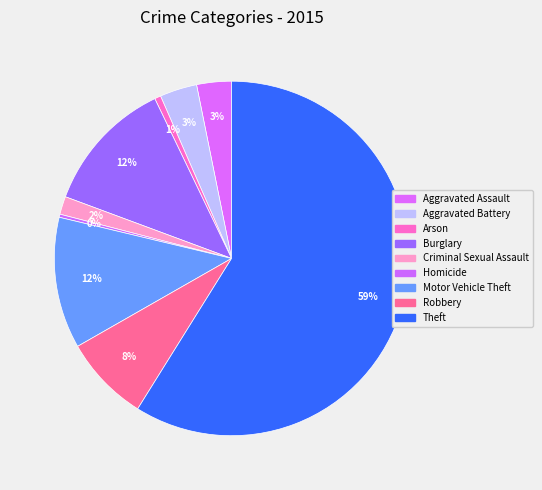

What percentage is the Aggravated Battery slice, to the nearest percent?

3%